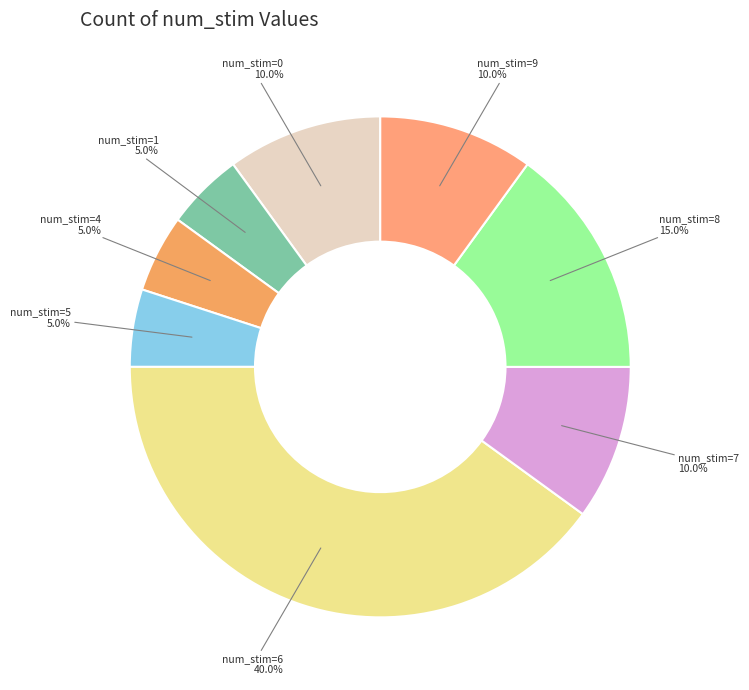

How many slices are in this pie chart?

8